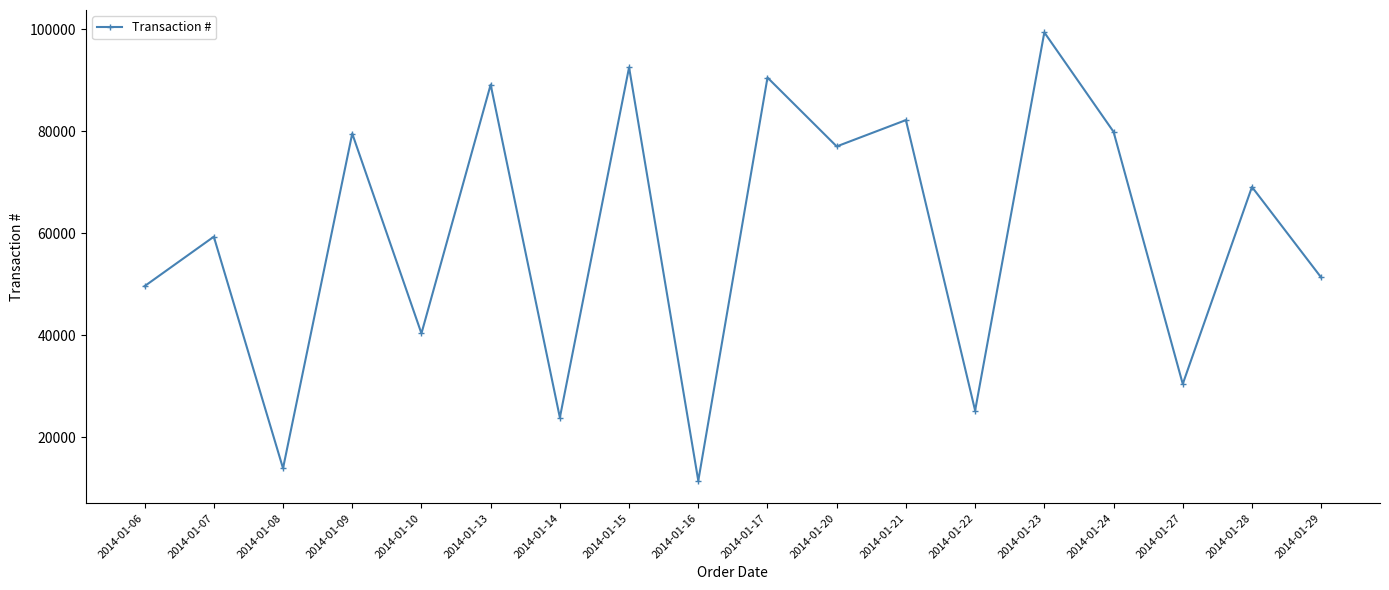

Does the chart have visible grid lines?

No